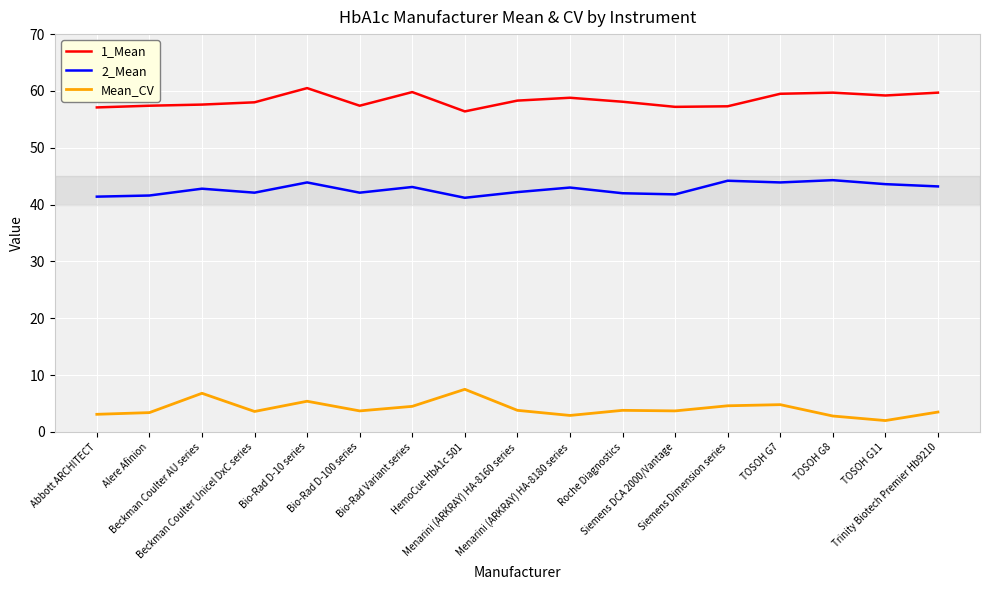

Is it true that 1_Mean equals 57.4 at Alere Afinion?

True